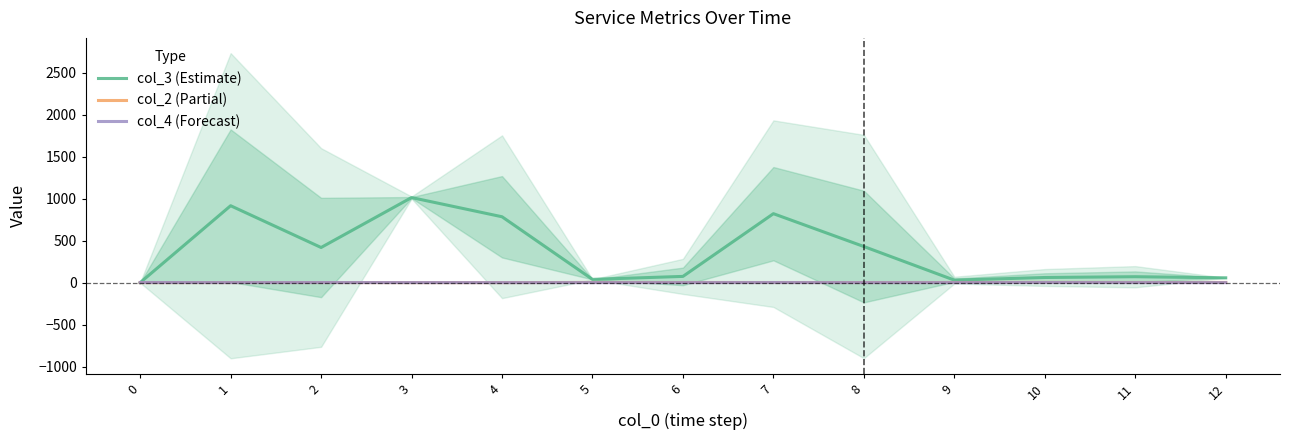

Where does the col_3 (Estimate) series first go above 75?

1